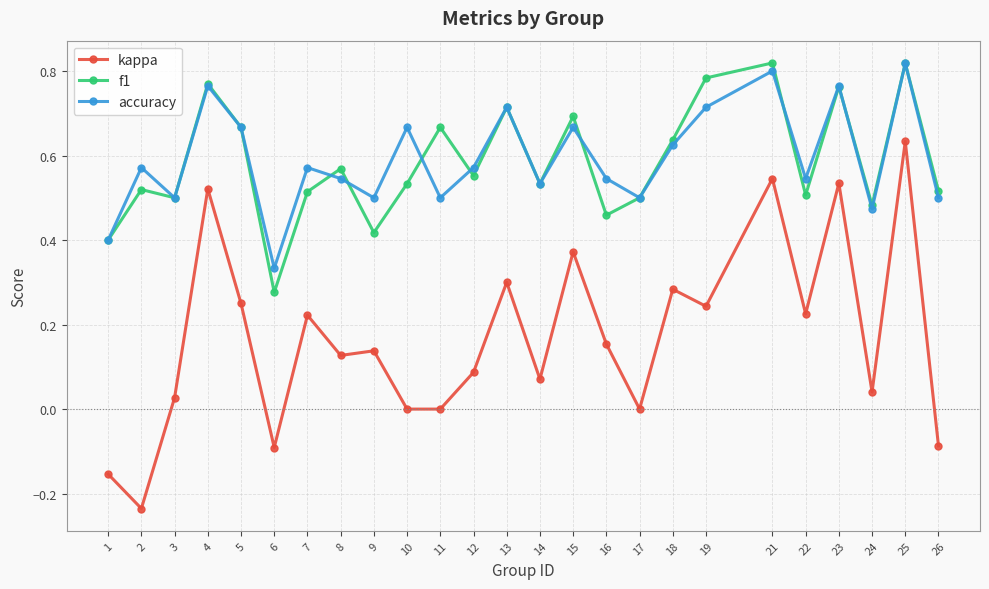

The value of f1 at 15 is 0.7. True or false?

True